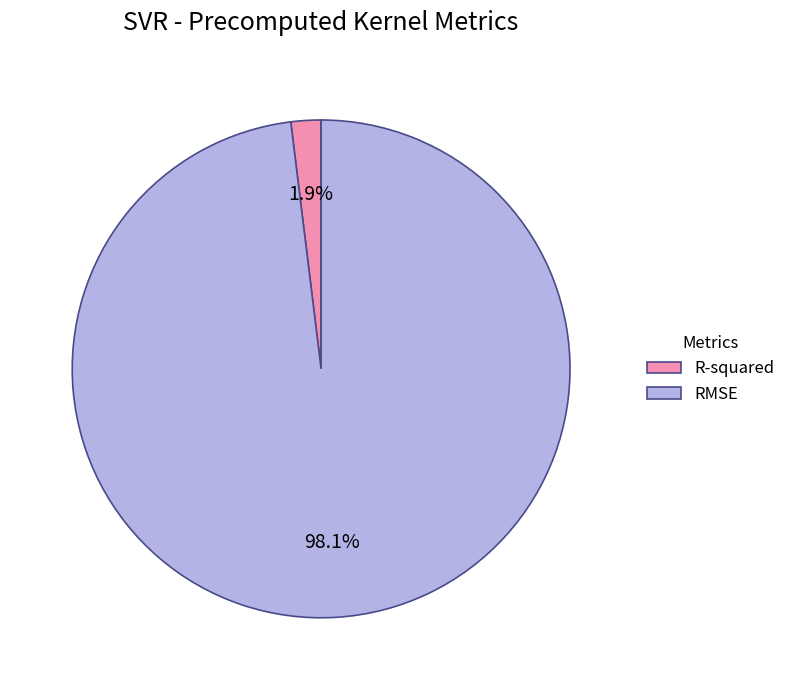

How many segments does this pie chart have?

2